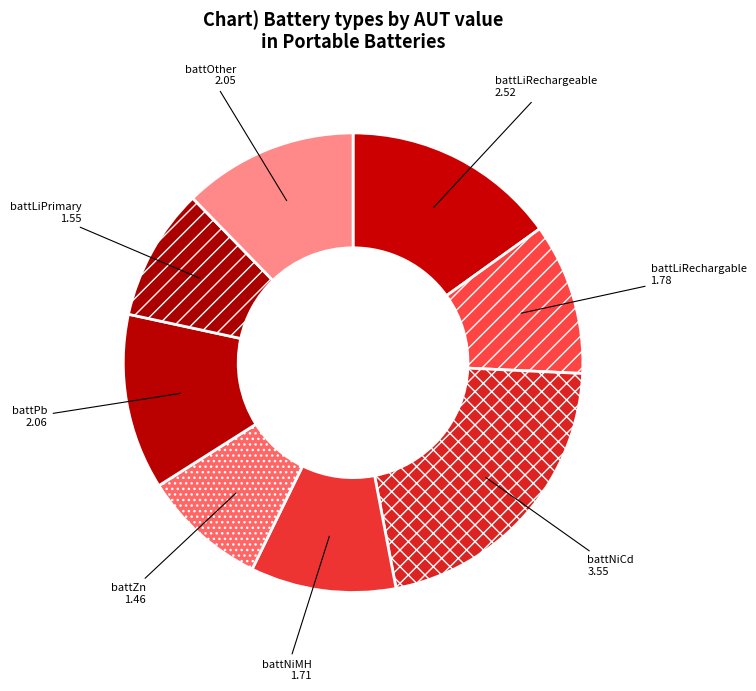

Is the sum of battNiMH and battOther greater than half?

No